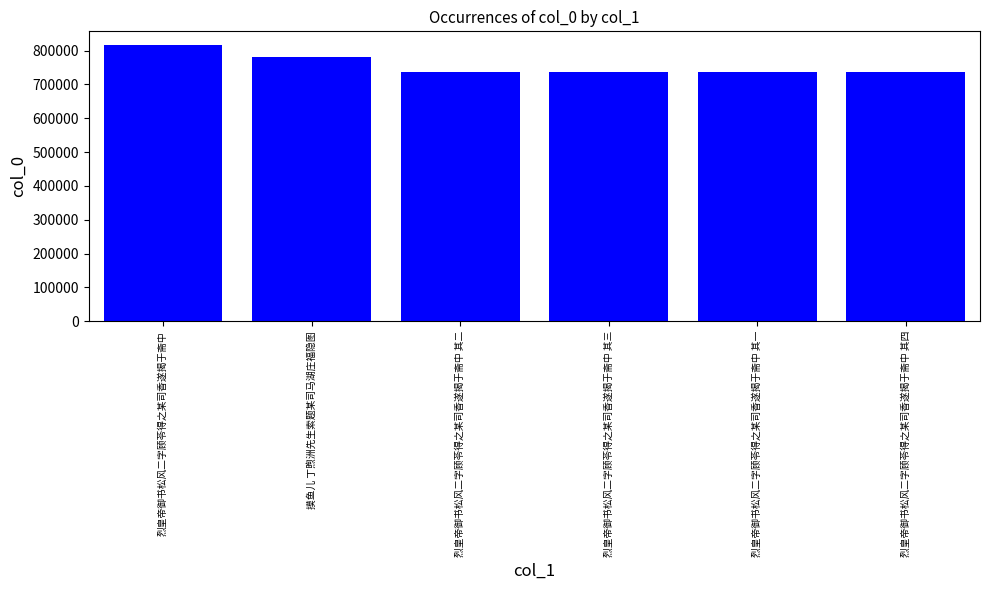

What is the smallest value displayed?

735904